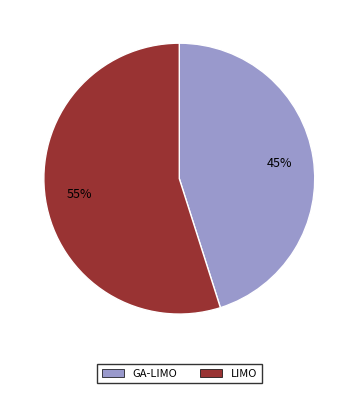

Approximately how many times larger is the value at GA-LIMO compared to LIMO?

0.8